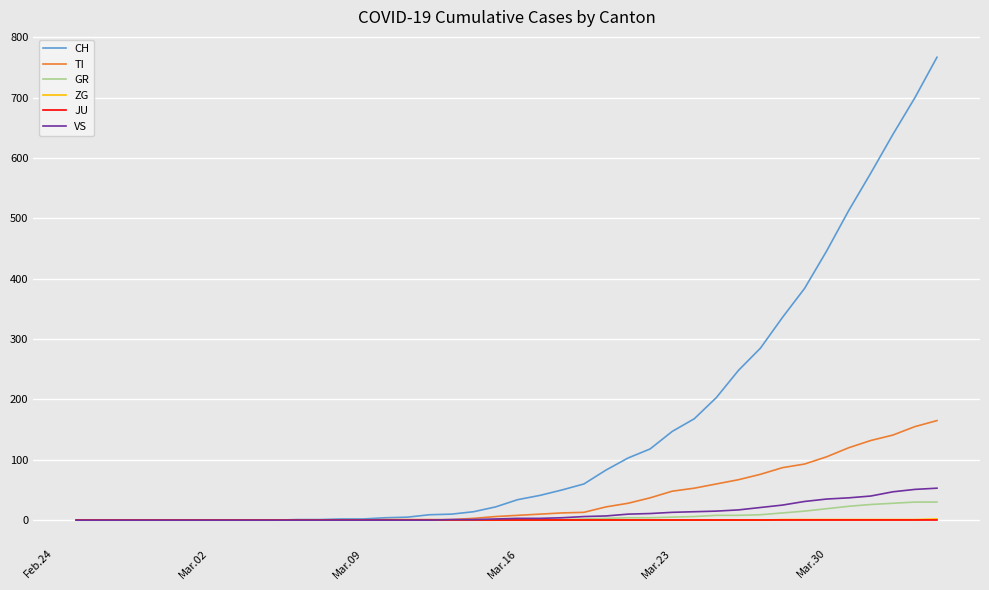

What is the greatest value displayed?

767